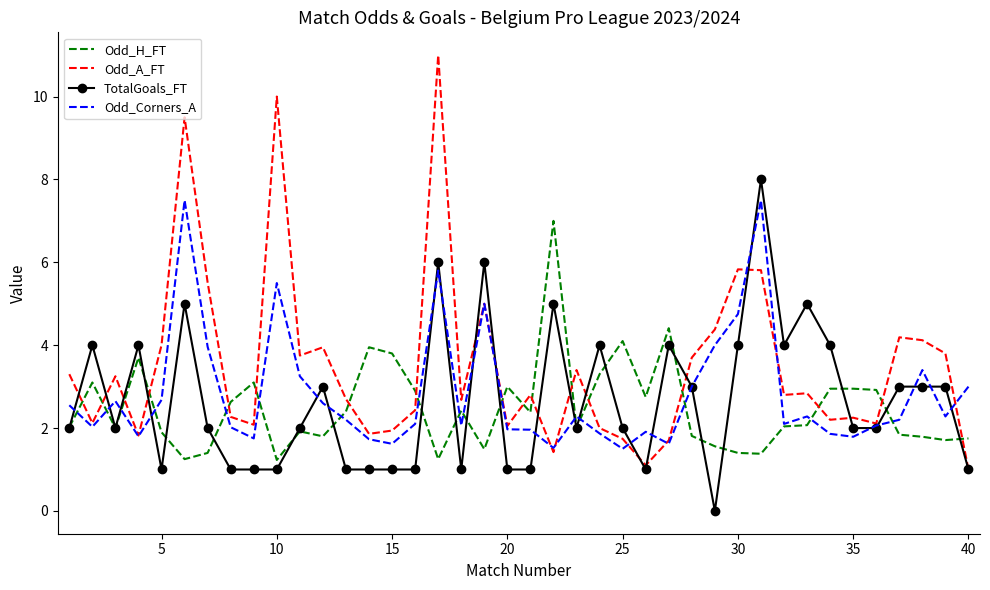

List the series in order of their peak value, lowest first.

Odd_H_FT, Odd_Corners_A, TotalGoals_FT, Odd_A_FT